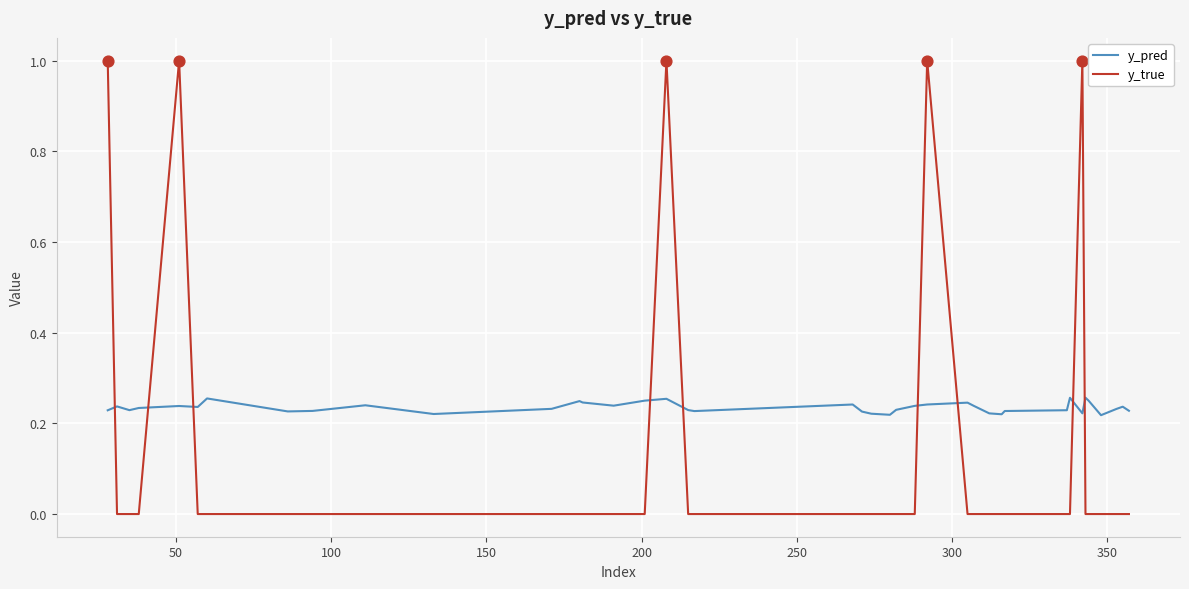

What are all the series names shown in the legend?

y_pred, y_true